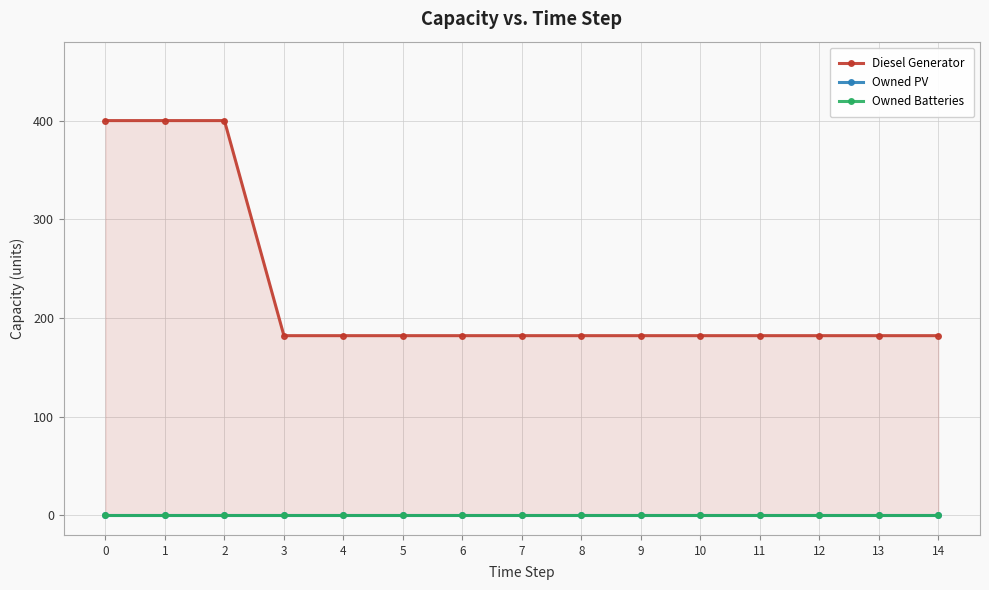

Rank the categories by Diesel Generator value from highest to lowest.

0, 1, 2, 3, 4, 5, 6, 7, 8, 9, 10, 11, 12, 13, 14